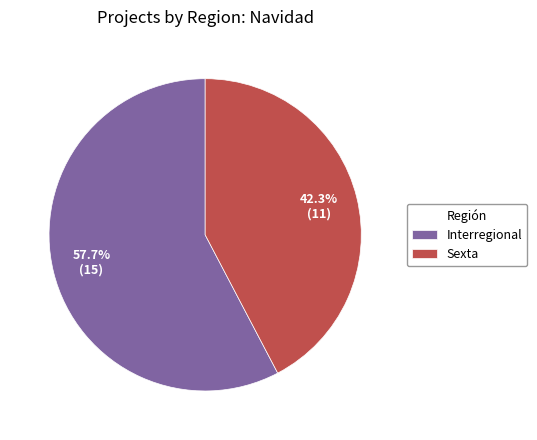

Rank the categories by value from highest to lowest.

Interregional, Sexta